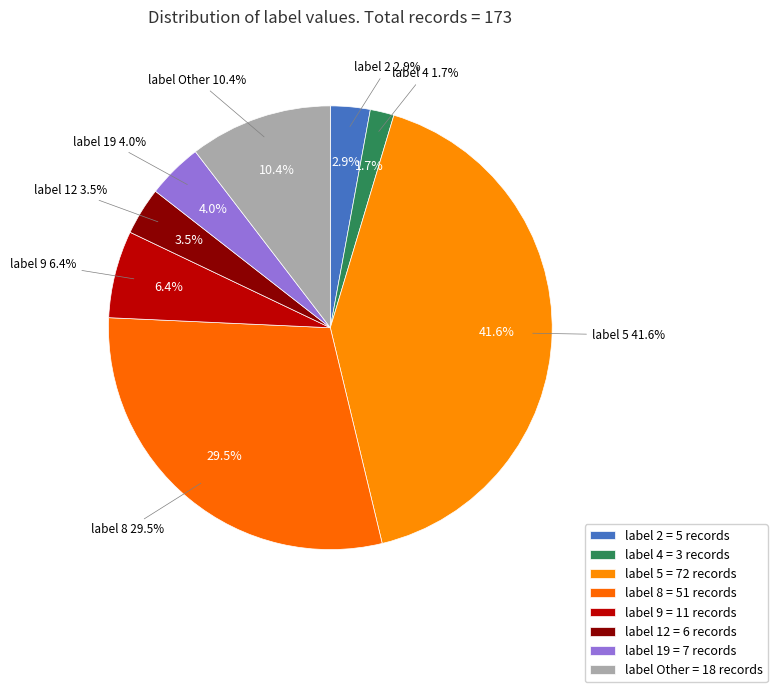

What is the ratio of the value at 9 to the value at 8?

0.2